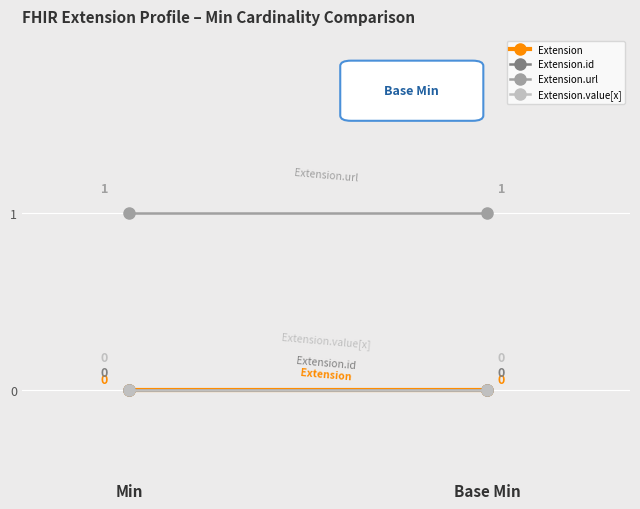

The value of Extension.url at Base Min is 0. True or false?

False